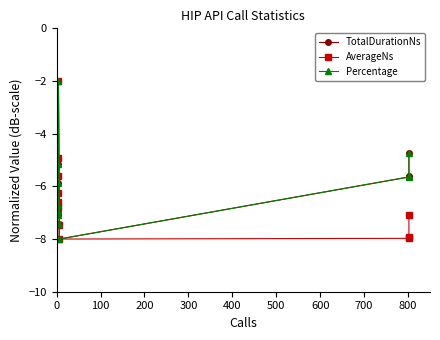

What is the value of the TotalDurationNs point at the 11th from the left?

-4.7